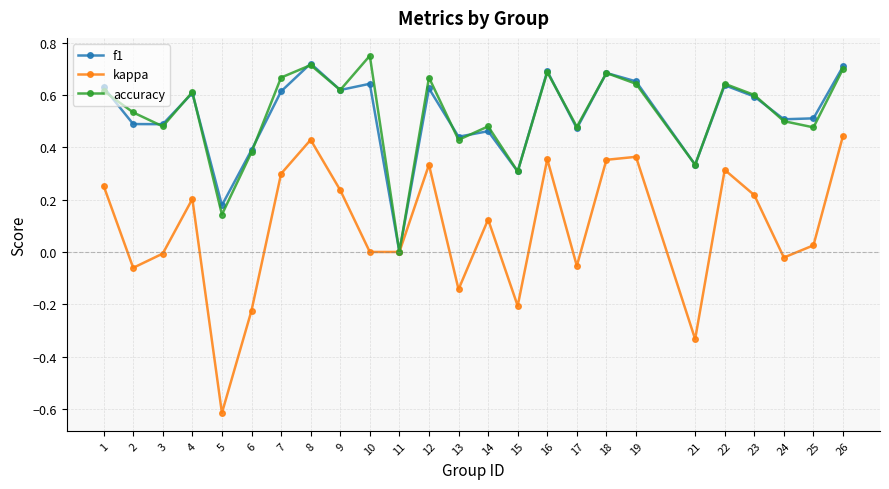

Is the value of f1 at 2 greater than the value of kappa at 19?

Yes